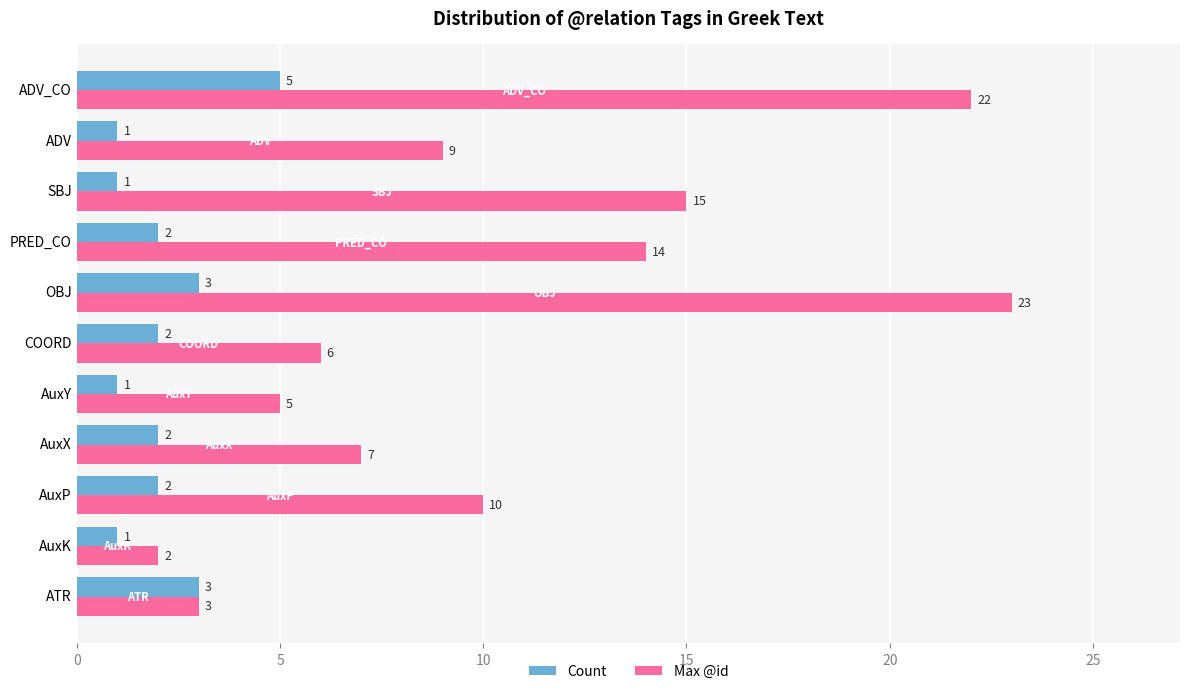

Is it true that Max @id equals 5 at OBJ?

False